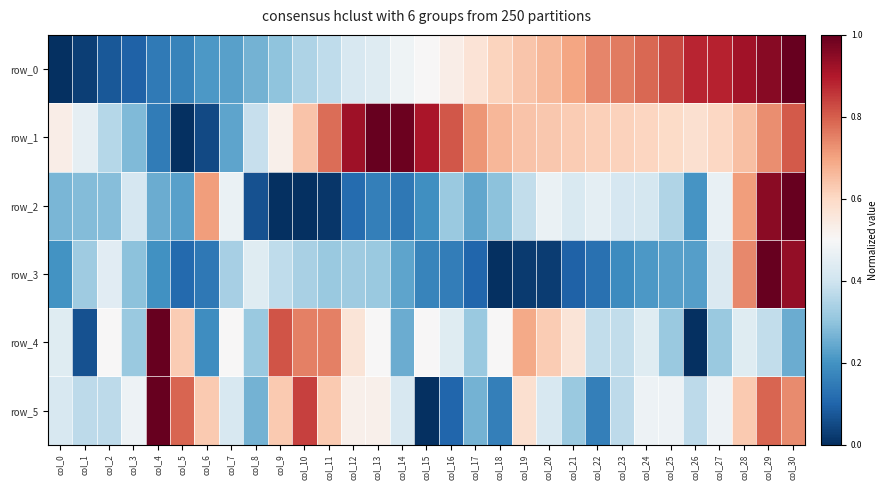

How many series are shown in this chart?

6